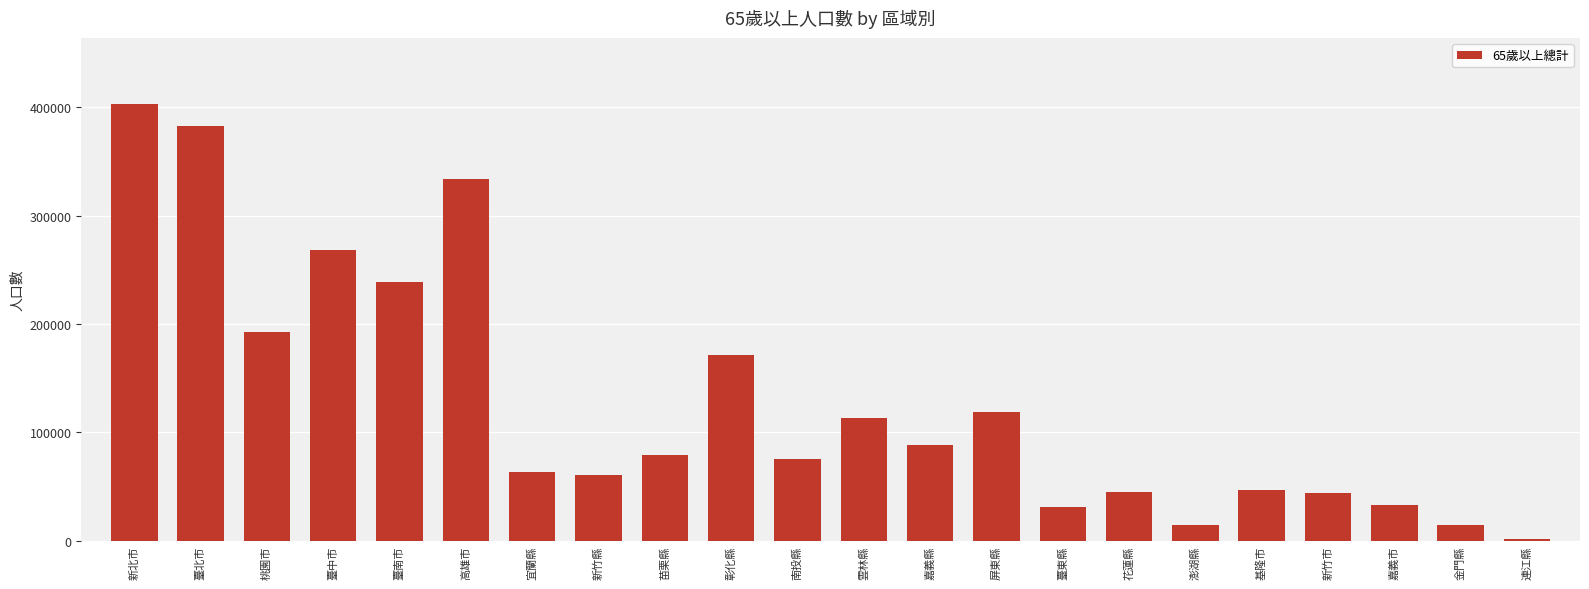

Which label corresponds to the largest value in the chart?

新北市